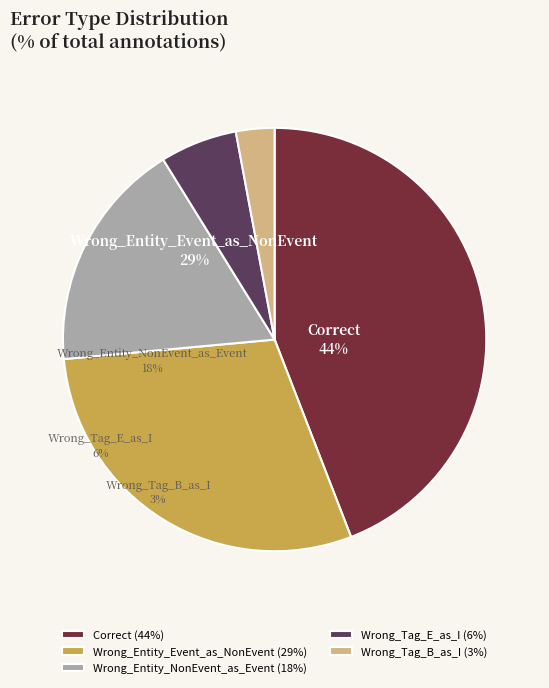

Rank the categories by value from lowest to highest.

Wrong_Tag_B_as_I, Wrong_Tag_E_as_I, Wrong_Entity_NonEvent_as_Event, Wrong_Entity_Event_as_NonEvent, Correct